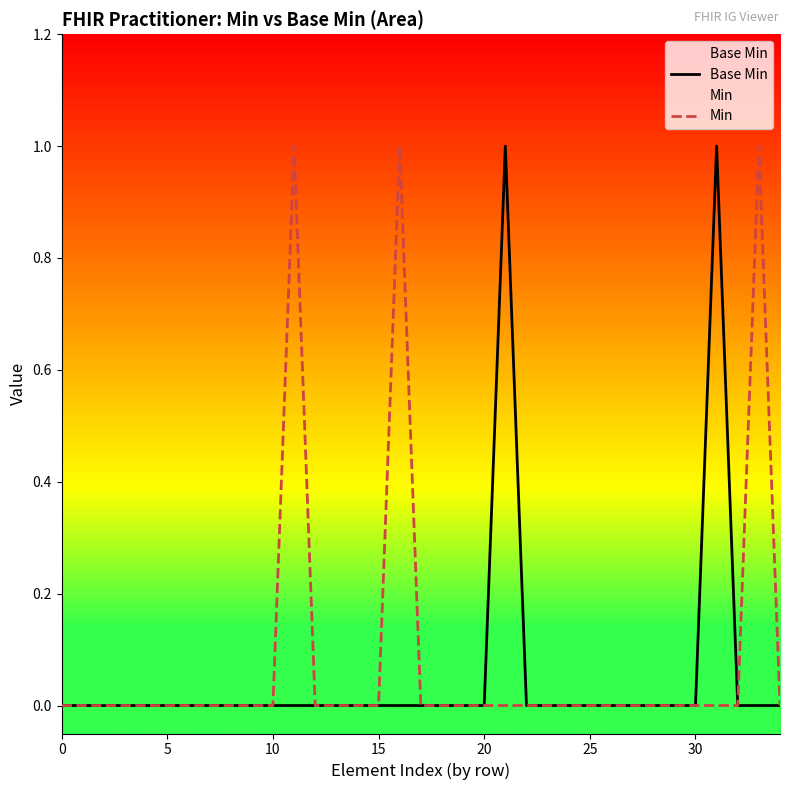

The value of Base Min at 26 is 0. True or false?

False